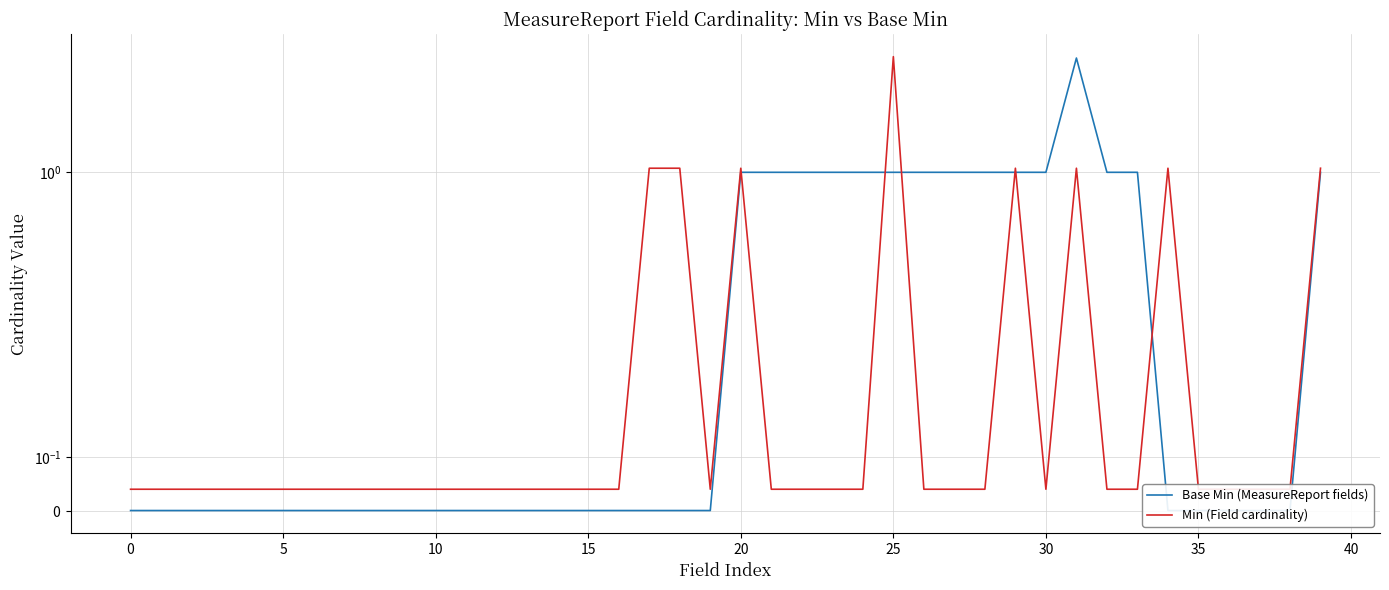

What is the maximum value for Base Min (MeasureReport fields)?

3.0